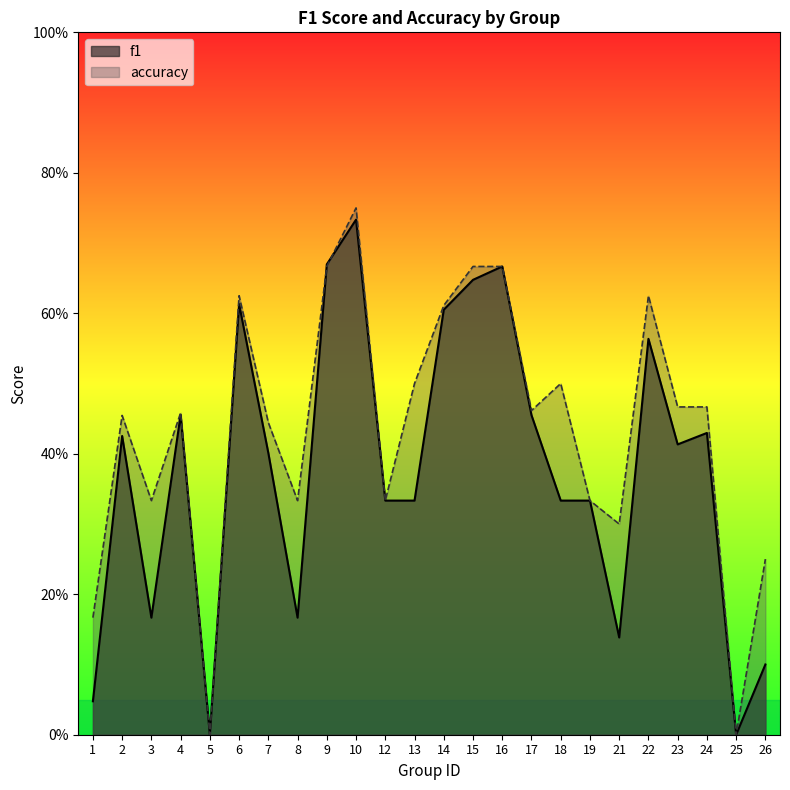

Is it true that f1 equals 0.0 at 25?

True